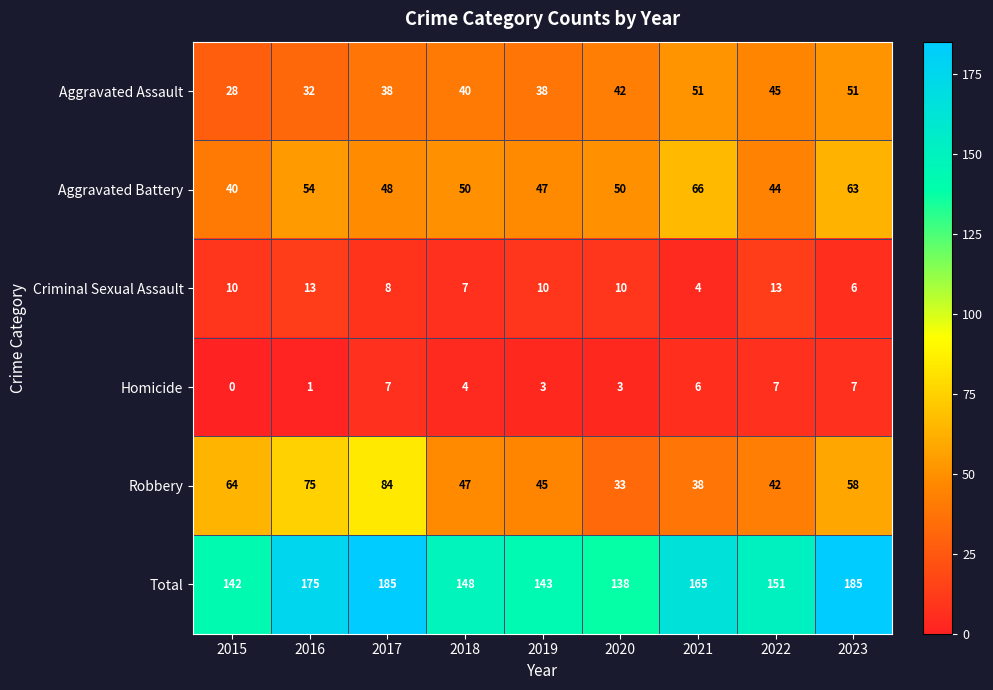

What is the difference between the maximum and minimum values in the Robbery series?

51